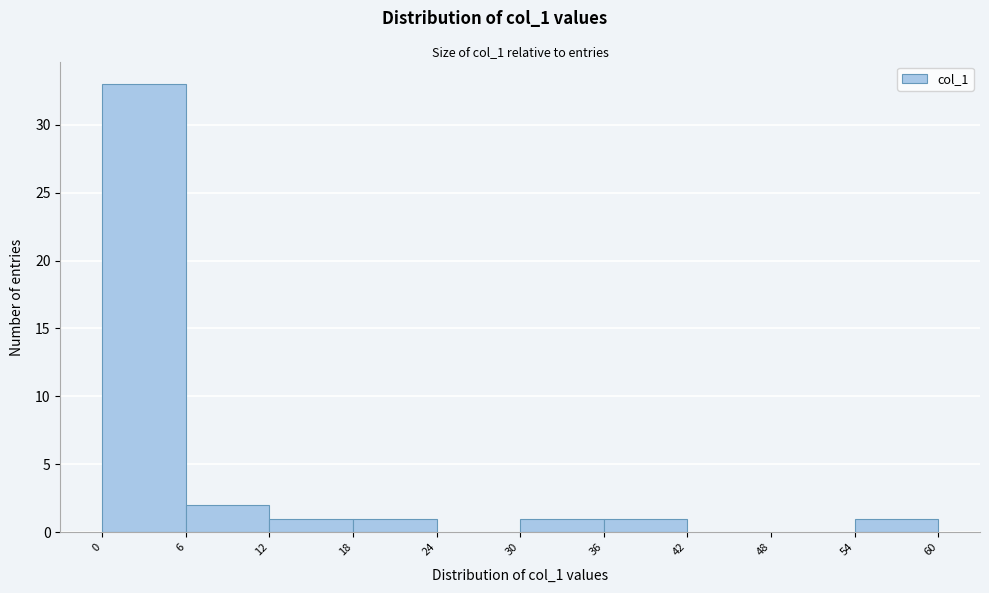

What is the height of the bar covering 6 to 12 on the x-axis? The values are not printed on the chart, so give them approximately, as read against the axis.

2